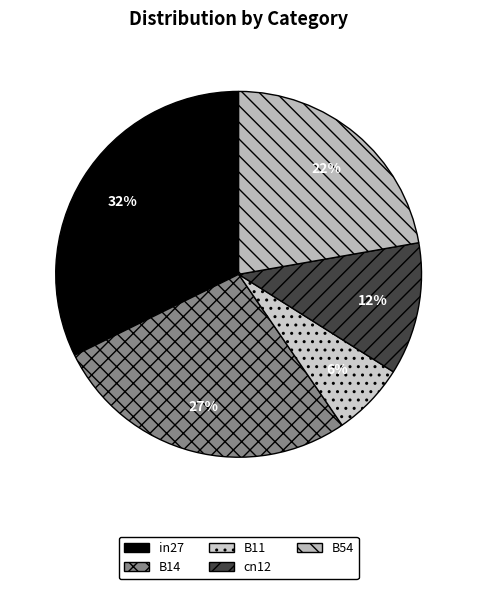

True or false: B54 accounts for 22% of the total.

True